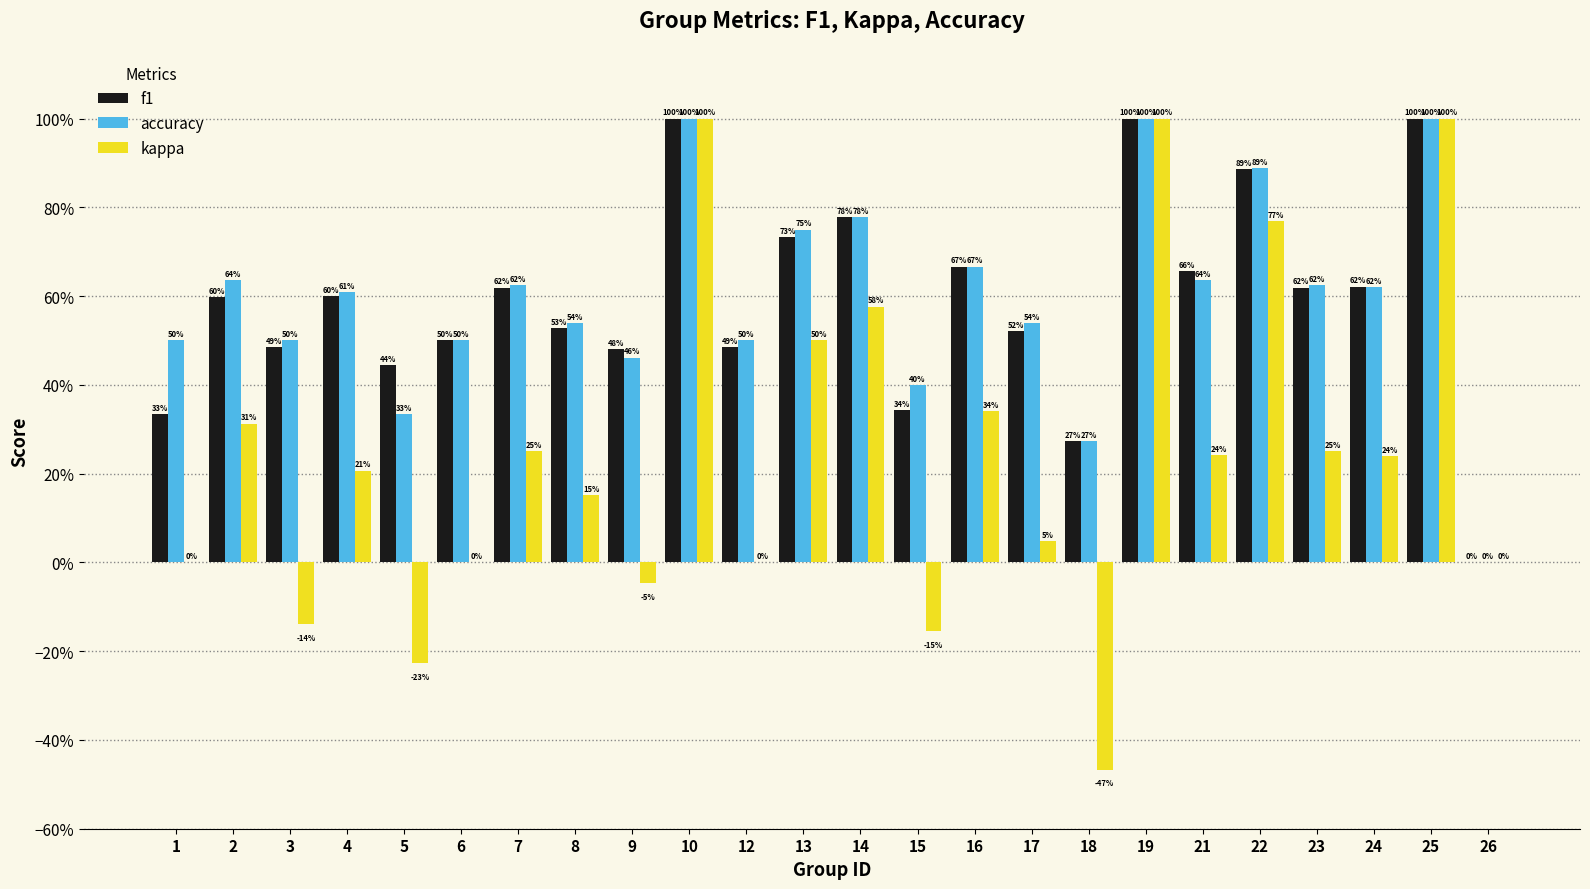

What are all the series names shown in the legend?

f1, accuracy, kappa